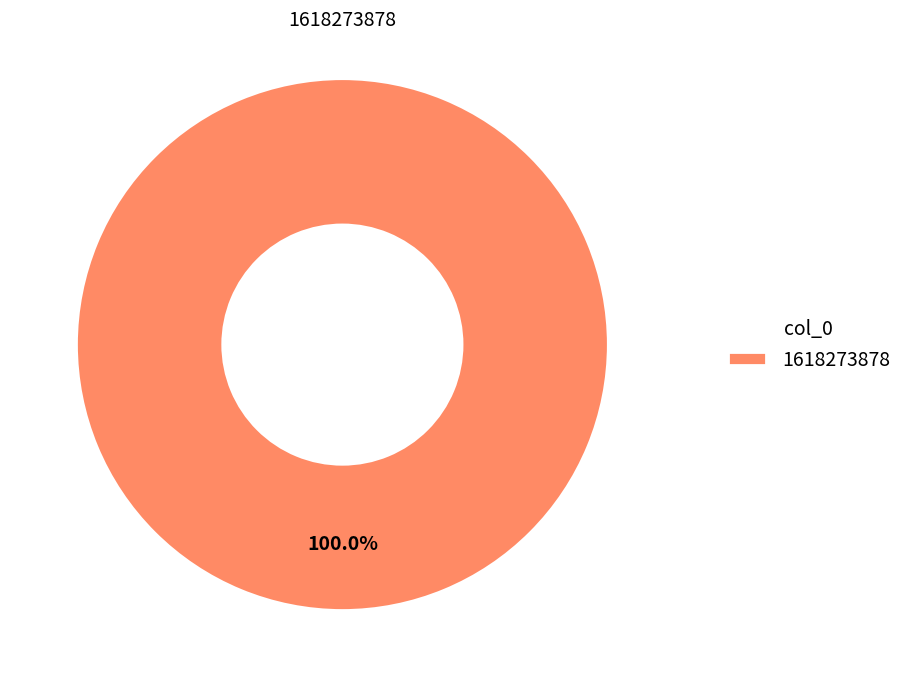

Is there any slice that represents more than half of the pie?

Yes